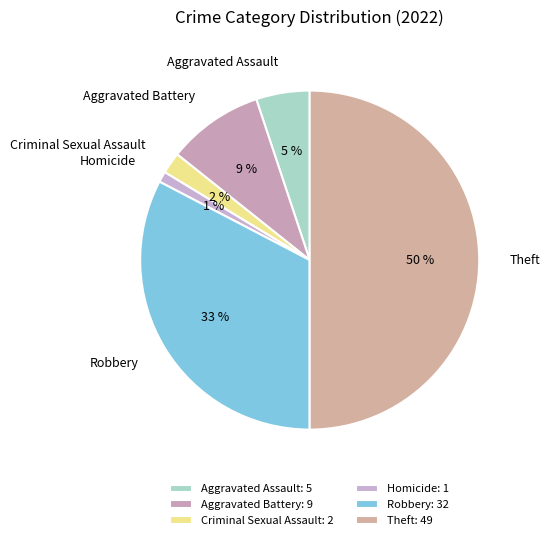

Is Criminal Sexual Assault the majority of the pie?

No